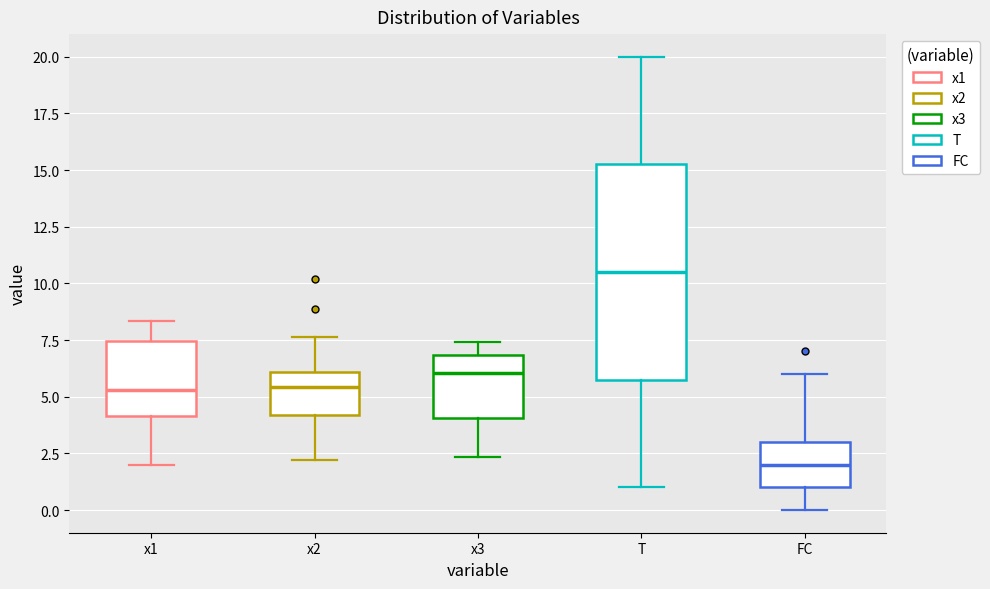

Reading left to right, read every box against the y-axis: the position of its median line, the range the box covers, and the ends of its whiskers. The values are not printed on the chart, so give them approximately, as read against the axis.

x1: median 5.5, box 4.0 to 7.5, whiskers 2.0 to 8.5
x2: median 5.5, box 4.0 to 6.0, whiskers 2.0 to 7.5
x3: median 6.0, box 4.0 to 7.0, whiskers 2.5 to 7.5
T: median 10.5, box 6.0 to 15.5, whiskers 1.0 to 20.0
FC: median 2.0, box 1.0 to 3.0, whiskers 0.0 to 6.0